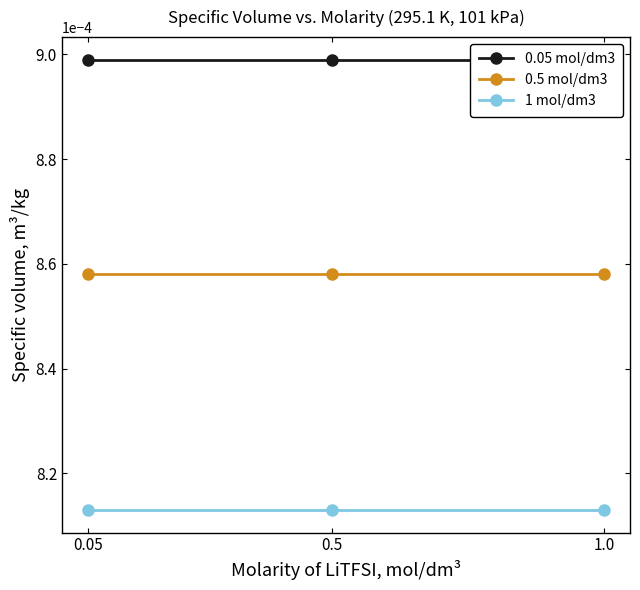

Which category has the lowest value across all series?

0.05